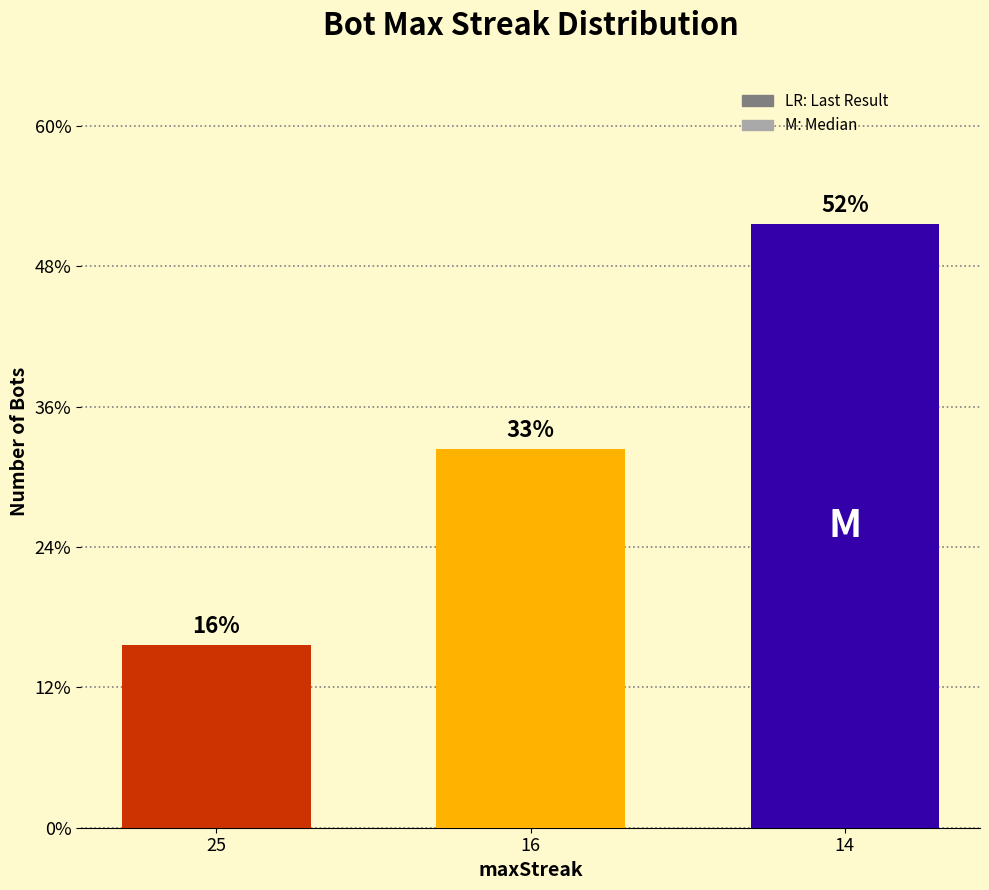

At which category does the chart reach its peak across all series?

14